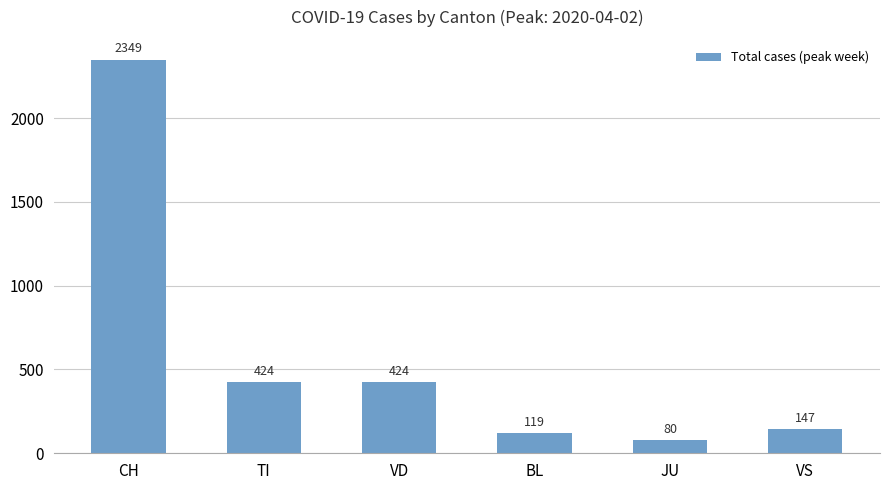

What is the difference between the values at VS and VD?

277